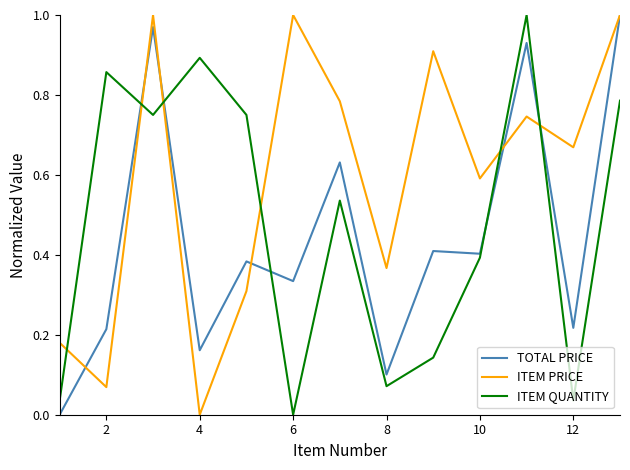

Count the number of categories in the chart.

13